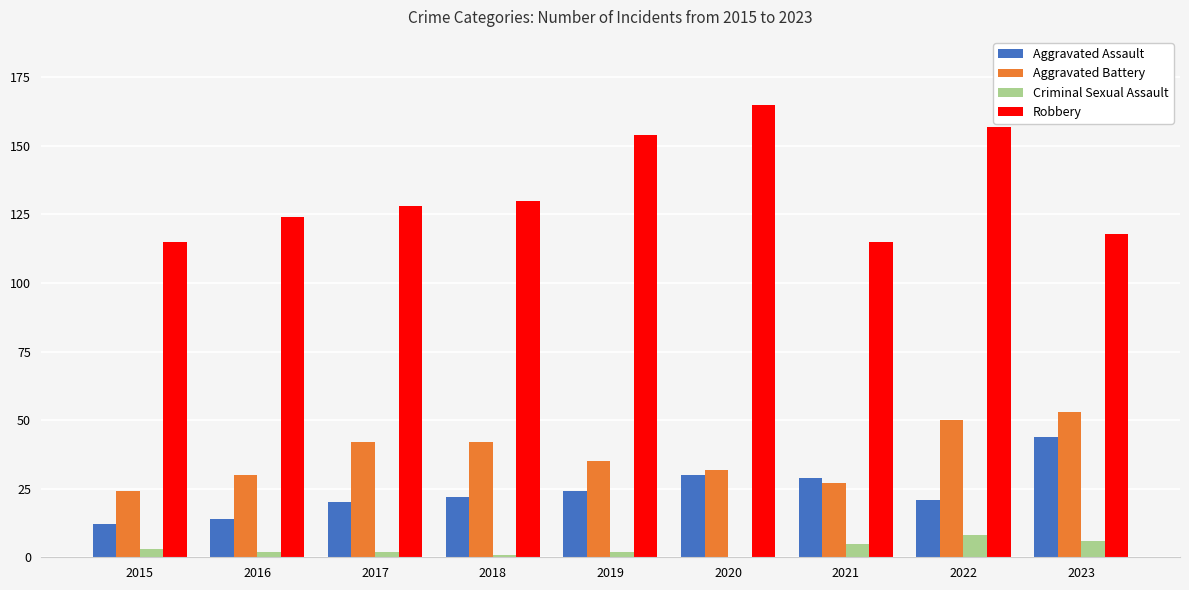

What is the total value across all series at 2019?

215